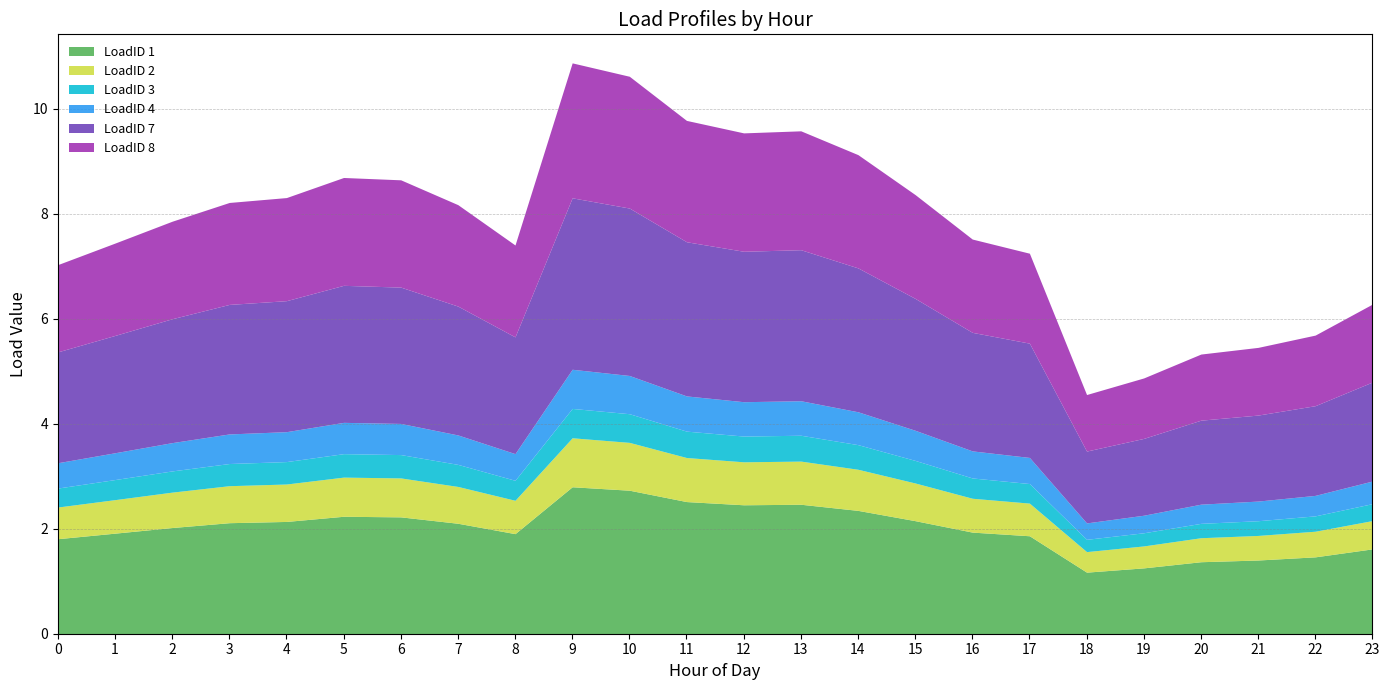

At which category is the sum across all series the highest?

9